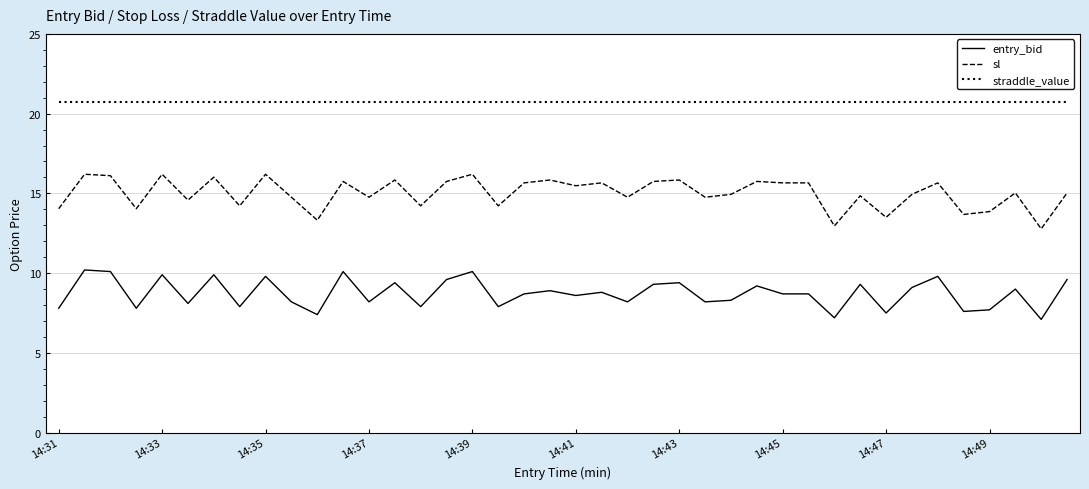

True or false: sl and straddle_value intersect in this chart.

False